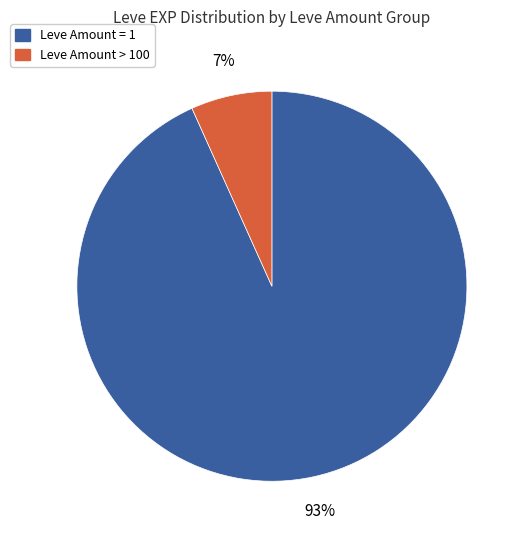

To the nearest percent, what is the average slice percentage?

50%